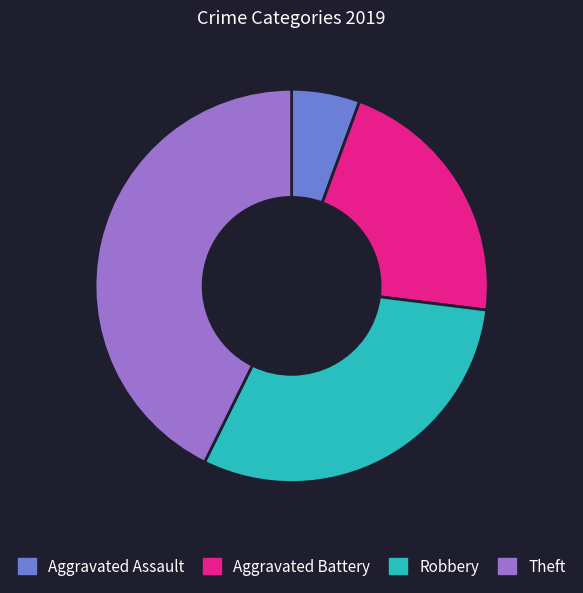

Is the sum of Theft and Robbery greater than half?

Yes